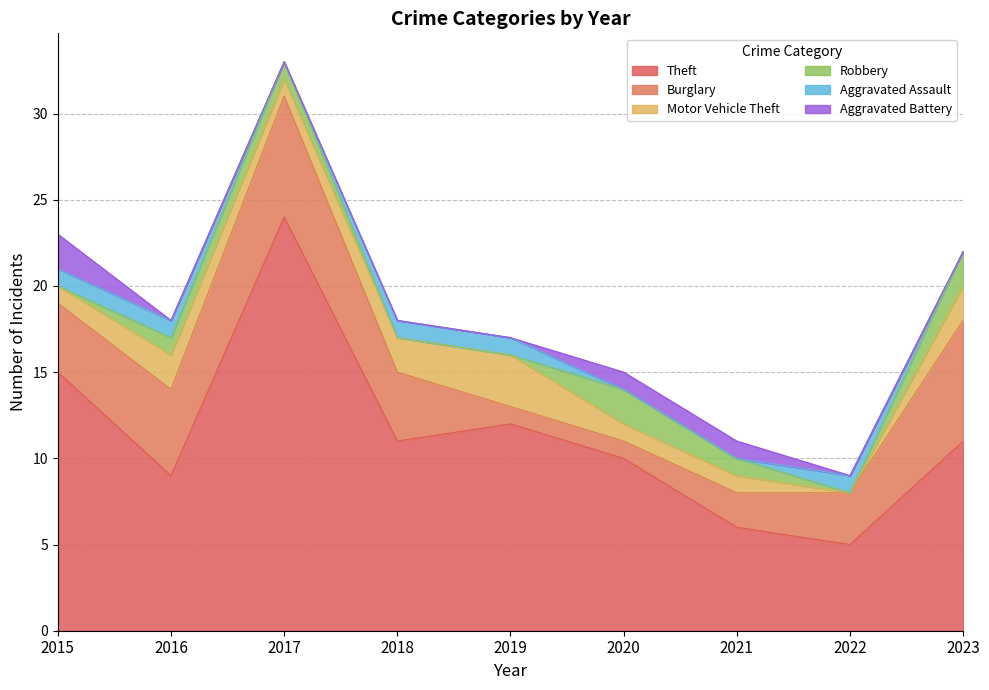

How many values in the Aggravated Battery series exceed 0?

3